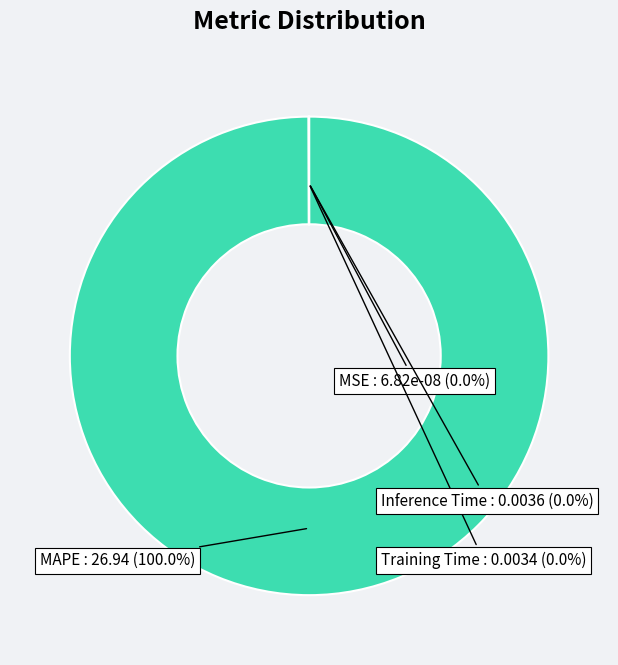

What is the largest slice in the pie chart?

MAPE